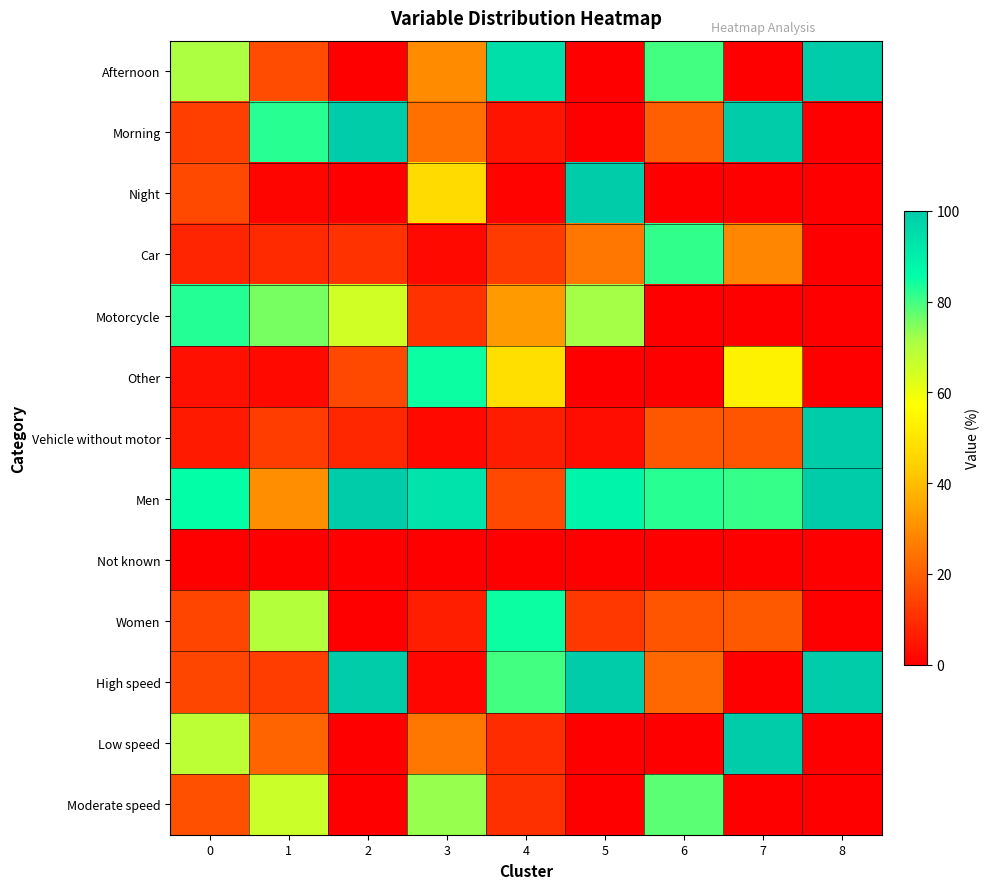

Which label corresponds to the smallest value in the chart?

2